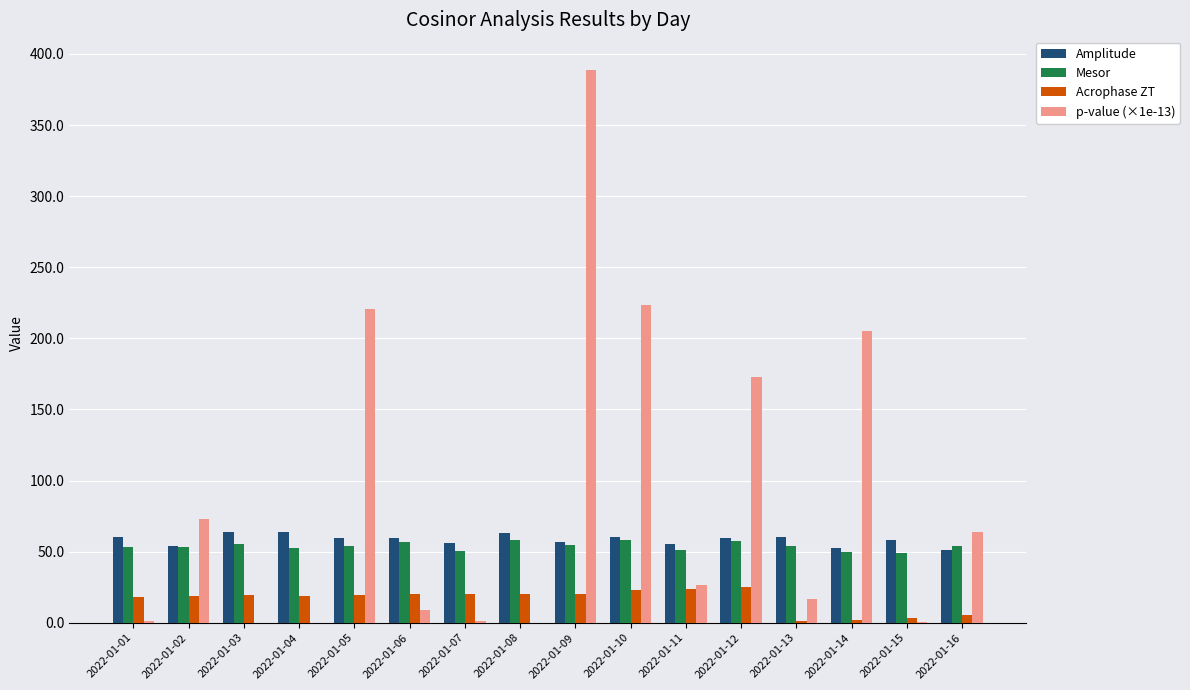

The value of Amplitude at 2022-01-04 is 43.7. True or false?

False